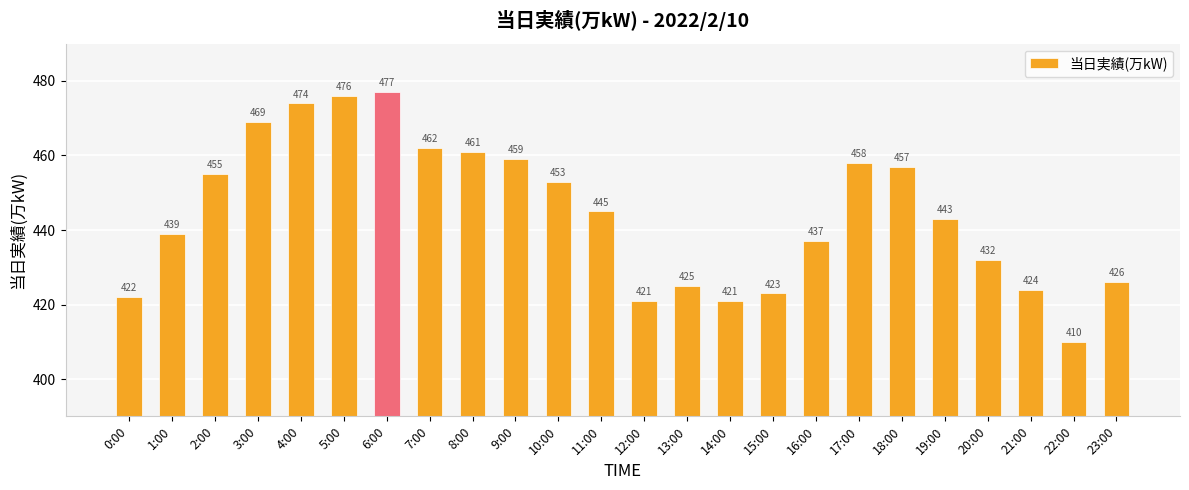

How many bars are there in total?

24